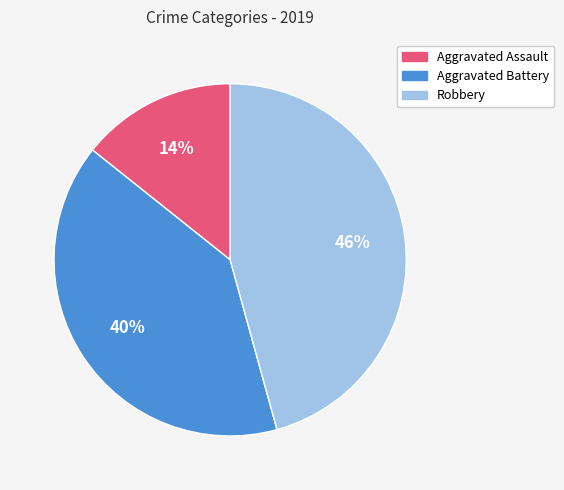

True or false: Aggravated Battery accounts for 35% of the total.

False